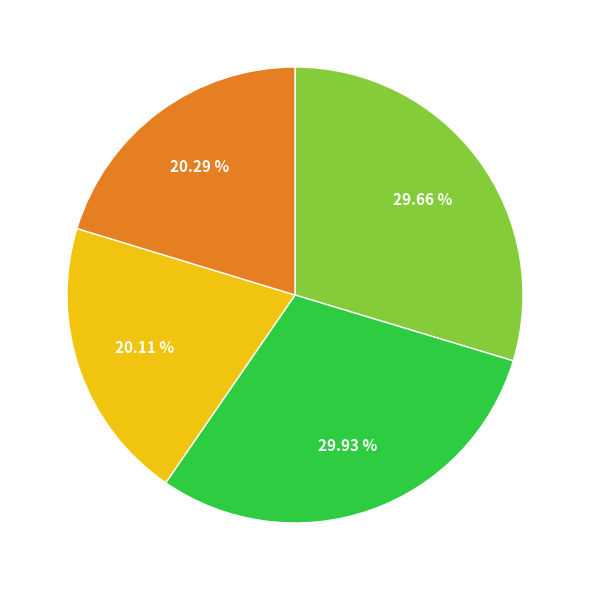

Is there any slice that represents more than half of the pie?

No